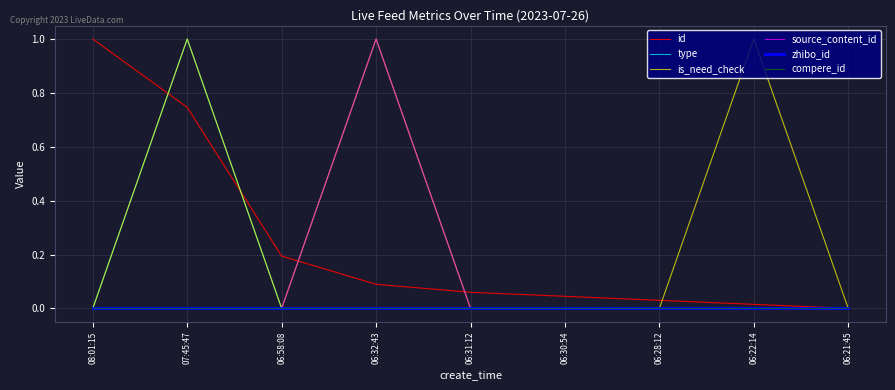

The zhibo_id series shows 0.0 at 06:22:14. True or false?

True